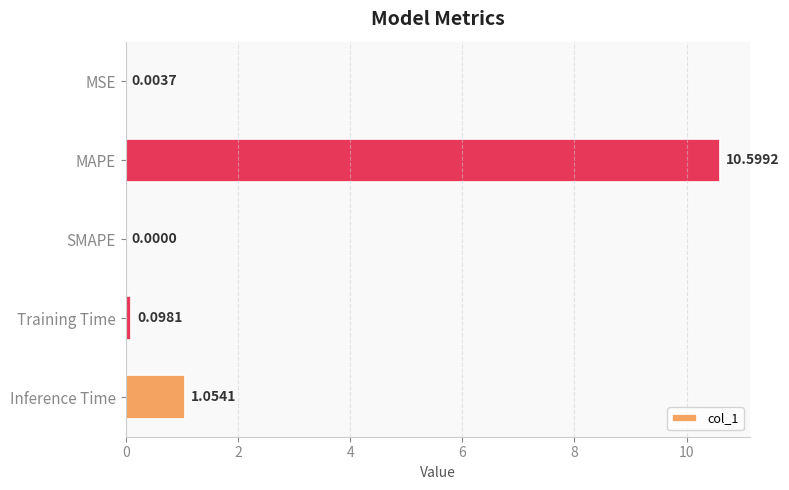

How many values exceed 0?

4